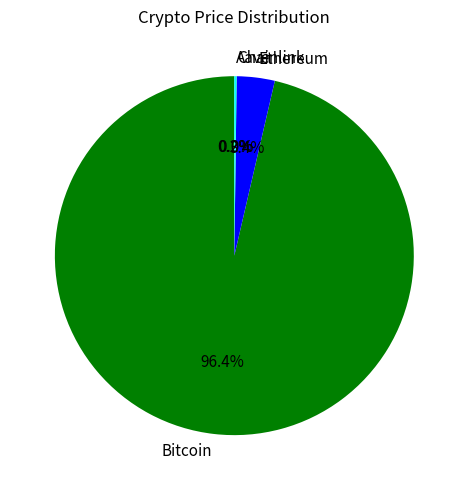

Which slice is the largest?

Bitcoin